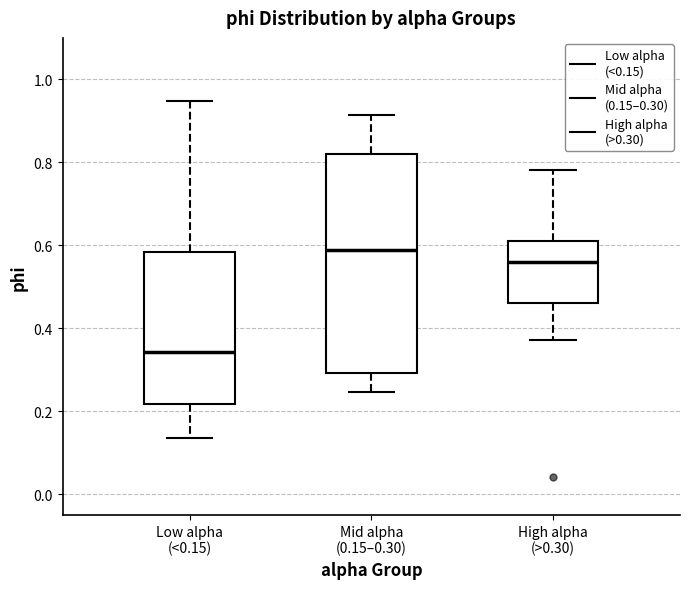

Where is the upper edge of the box for High alpha (>0.30) on the y-axis? The values are not printed on the chart, so give them approximately, as read against the axis.

0.60